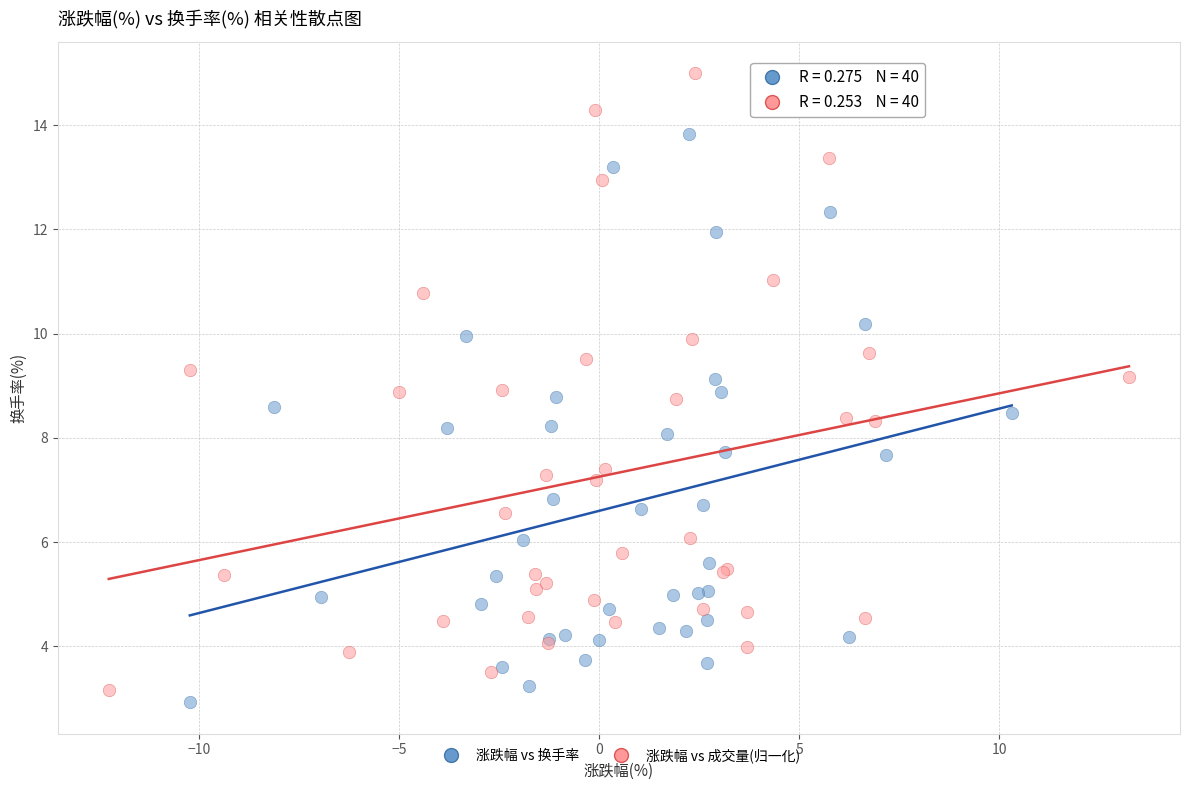

Which series reaches the maximum Y coordinate?

涨跌幅 vs 成交量(归一化)